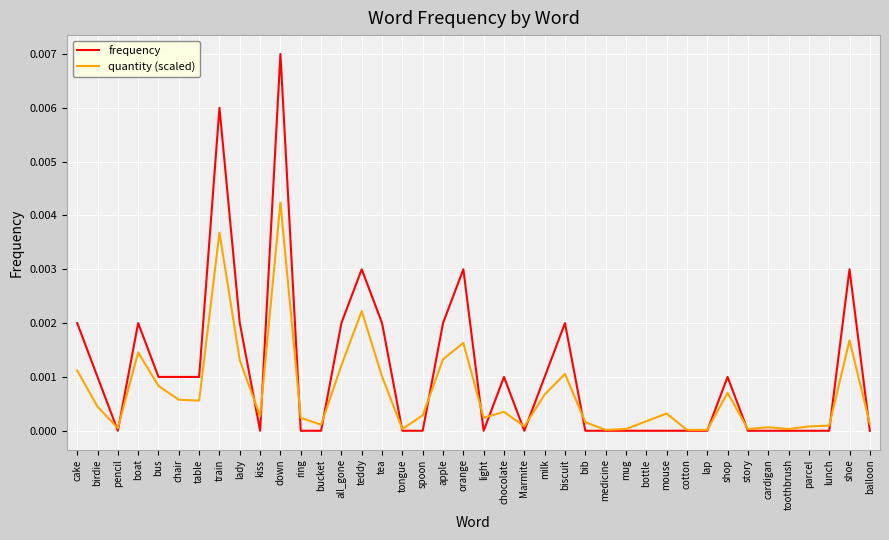

At which category is the sum across all series the highest?

down